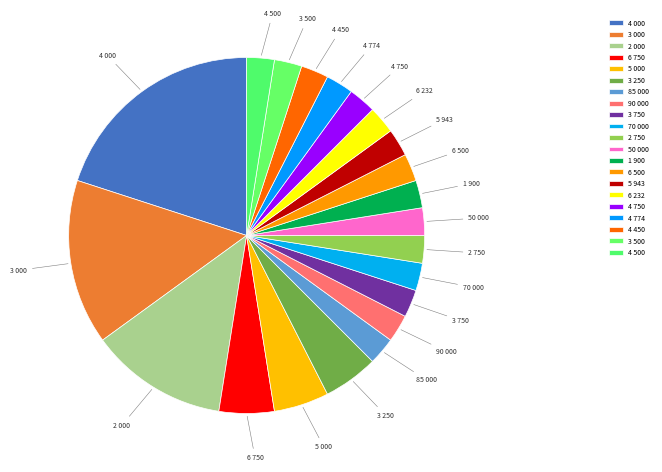

How many slices are in this pie chart?

21